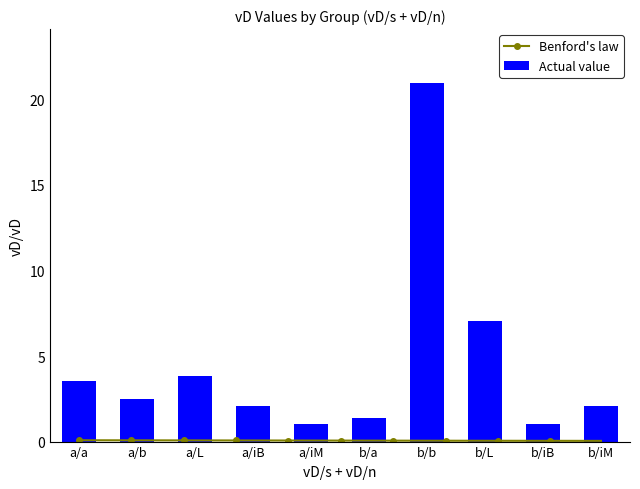

Reading left to right, transcribe all the data shown in this chart.

a/a=3.5	a/b=2.5	a/L=3.8	a/iB=2.1	a/iM=1.0	b/a=1.4	b/b=21.0	b/L=7.0	b/iB=1.1	b/iM=2.1